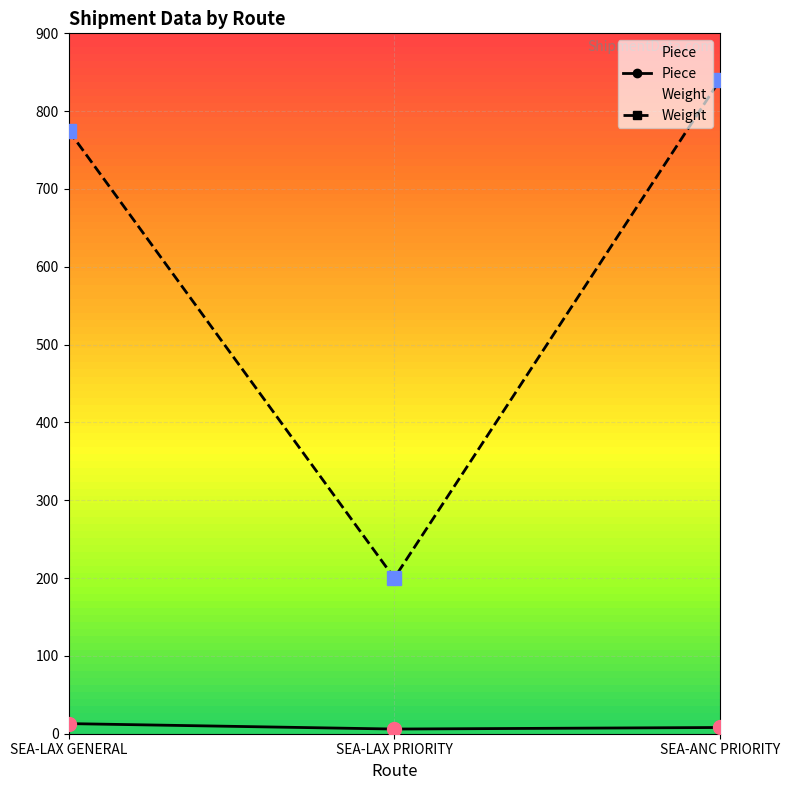

At which label does Piece first exceed 8?

SEA-LAX GENERAL